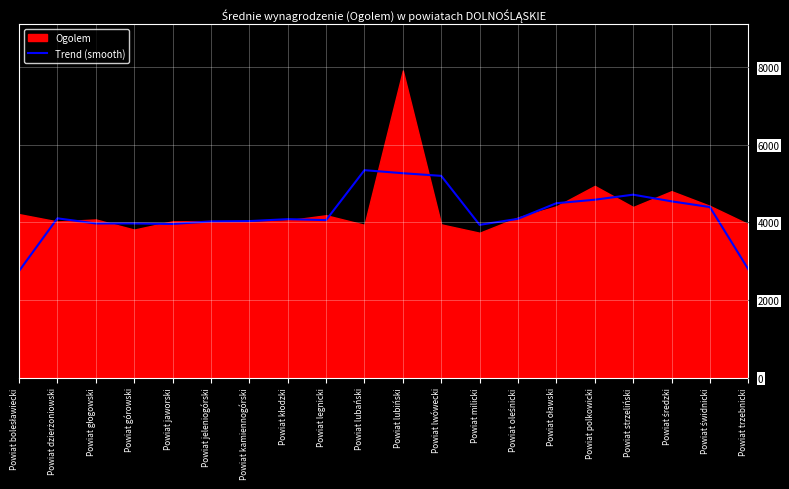

Is it true that Trend (smooth) equals 3974.4 at Powiat górowski?

True